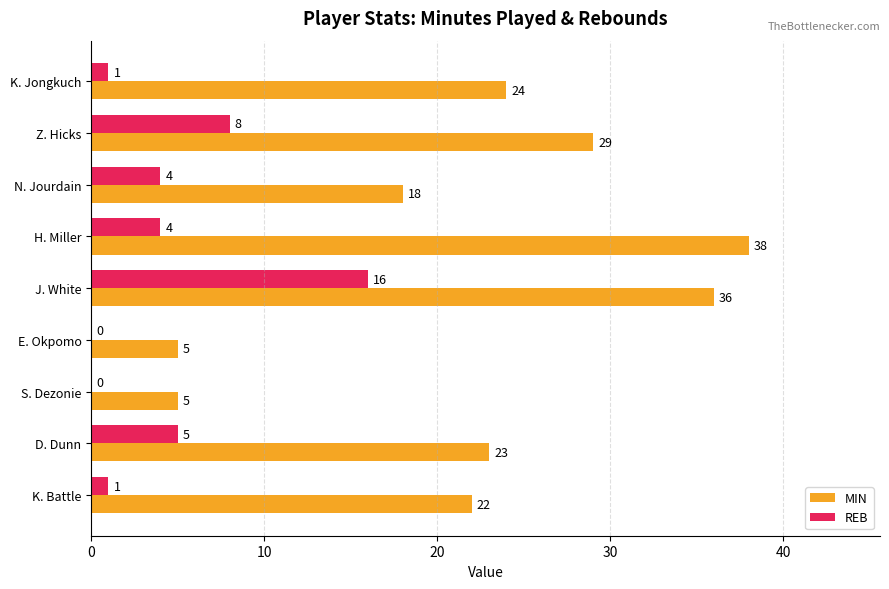

Which series changed the most between N. Jourdain and E. Okpomo?

MIN